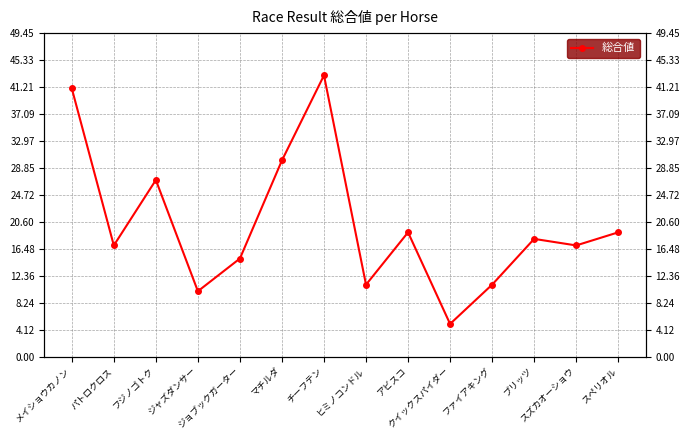

Reading left to right, extract all data points from this chart.

41	17	27	10	15	30	43	11	19	5	11	18	17	19